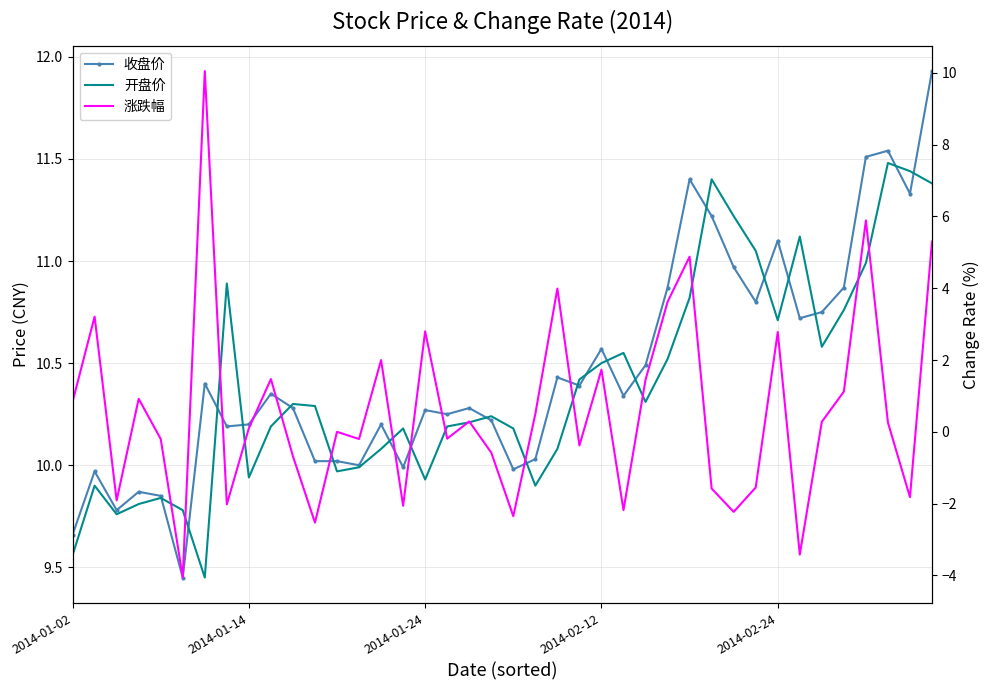

Count the number of categories in the chart.

40